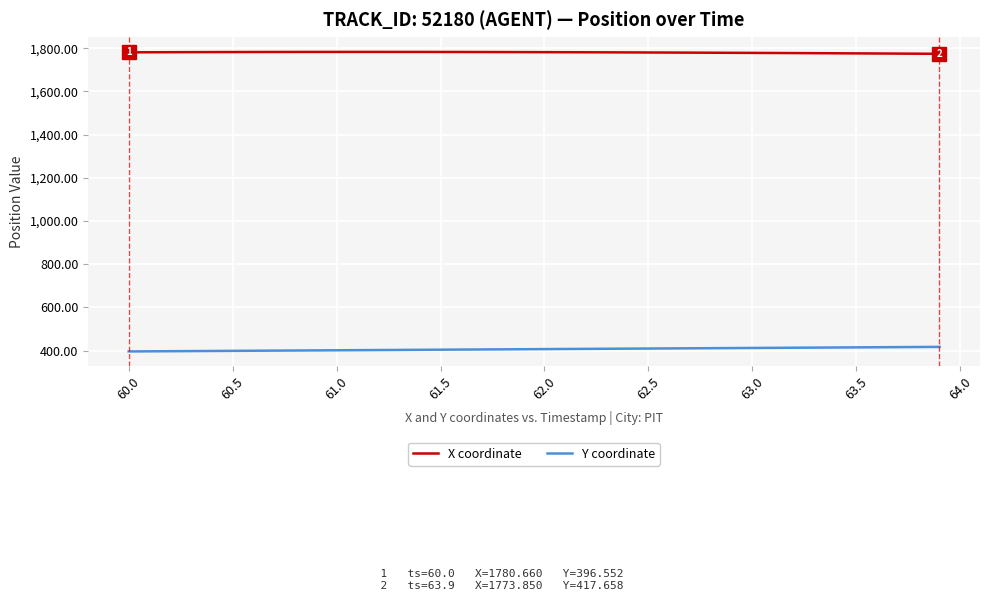

Rank the series by their average value, from highest to lowest.

X coordinate, Y coordinate